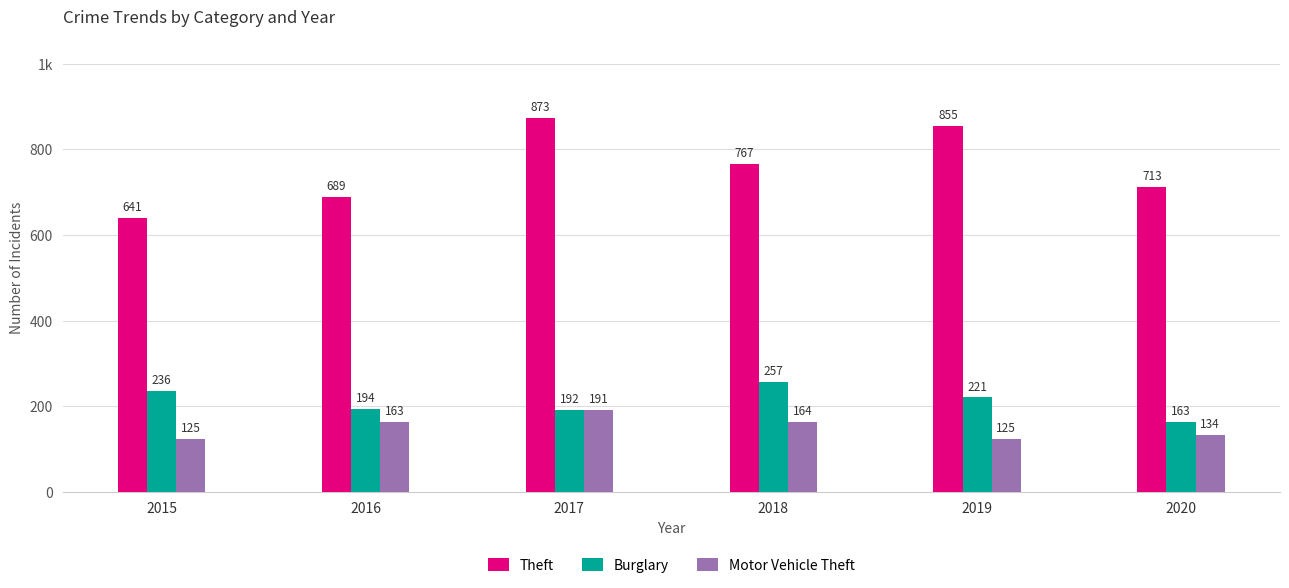

List the series in order of their peak value, highest first.

Theft, Burglary, Motor Vehicle Theft